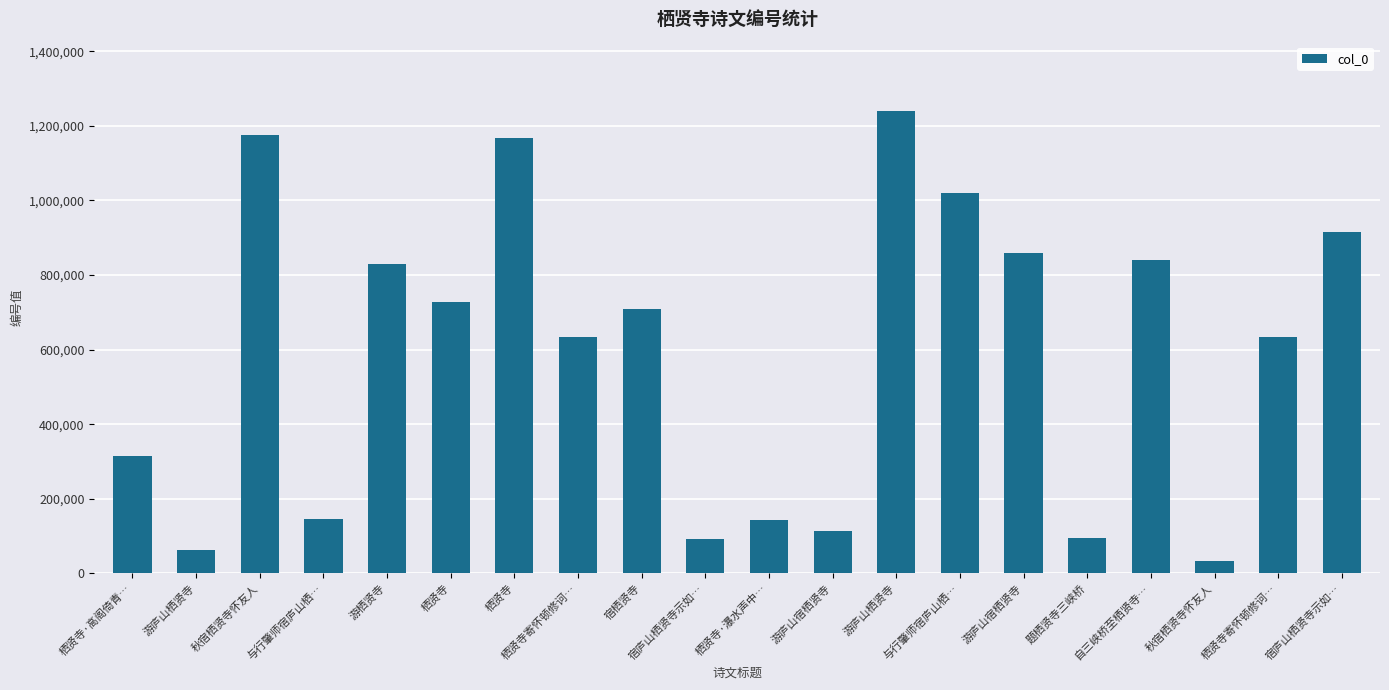

How many data points does each series have?

20